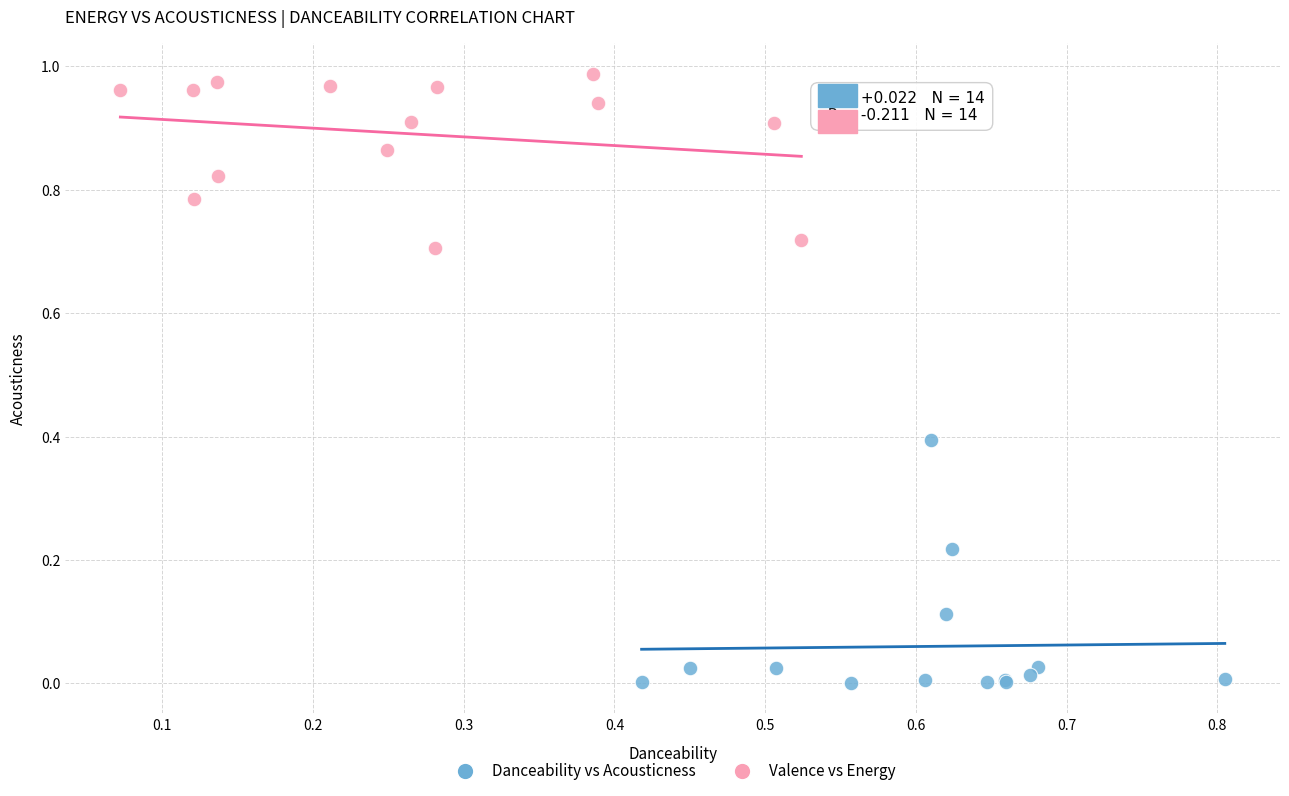

Which series reaches the minimum Y coordinate?

Danceability vs Acousticness